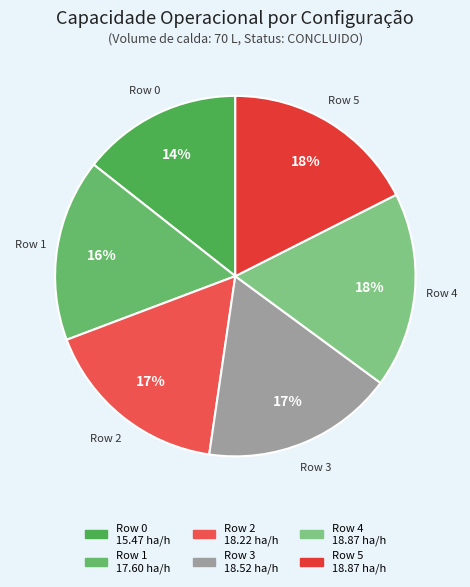

The Row 5 slice represents 18% of the pie. True or false?

True